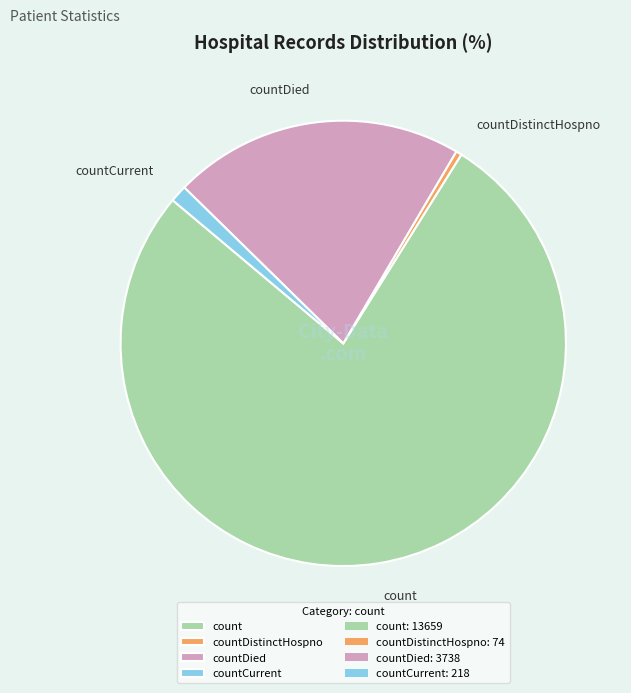

Does countDied account for over 50% of the chart?

No